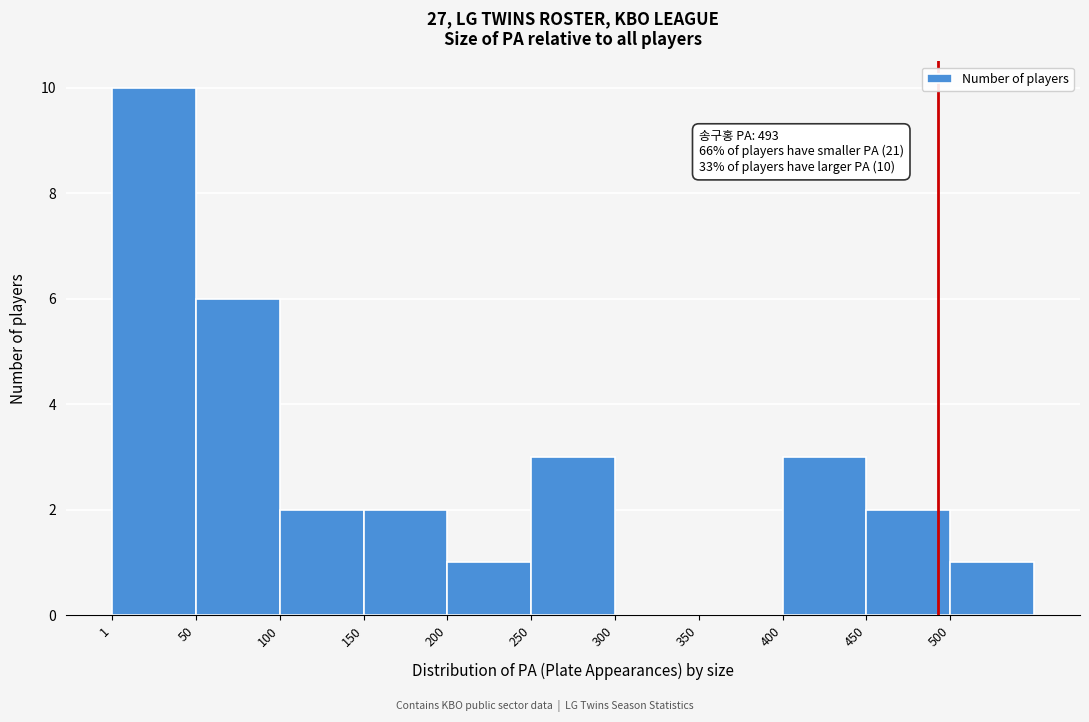

Over which range of the x-axis is the bar tallest?

0 to 50